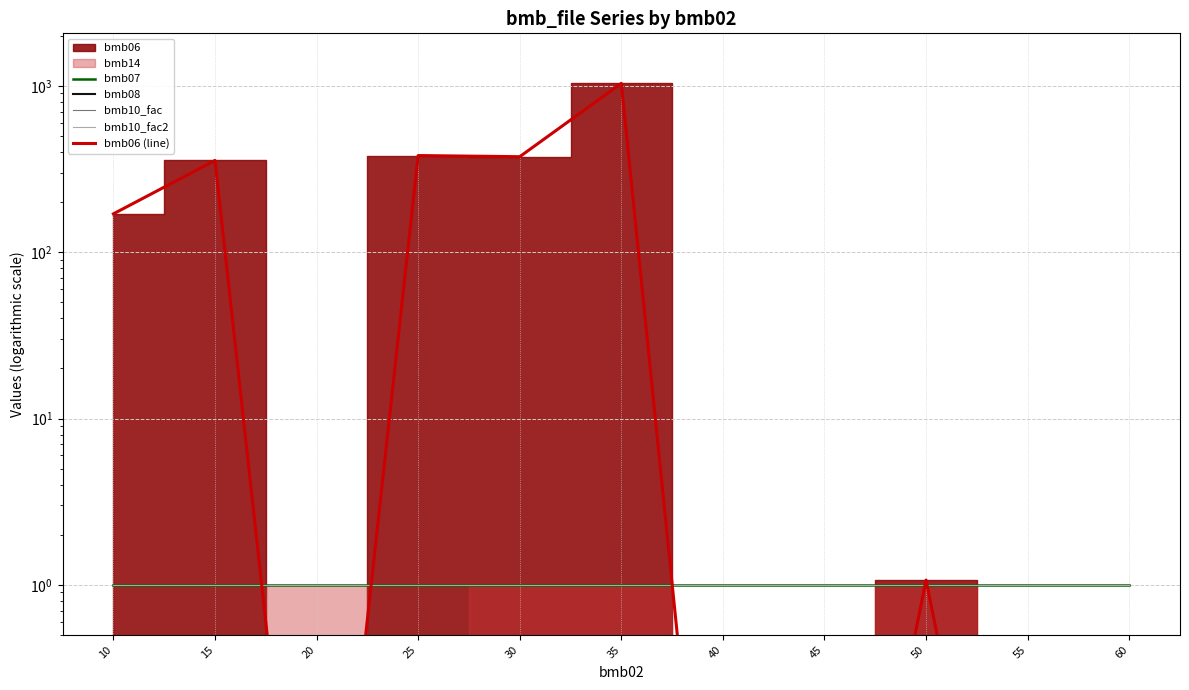

True or false: bmb08 has a value of 0.0 at 20.

True